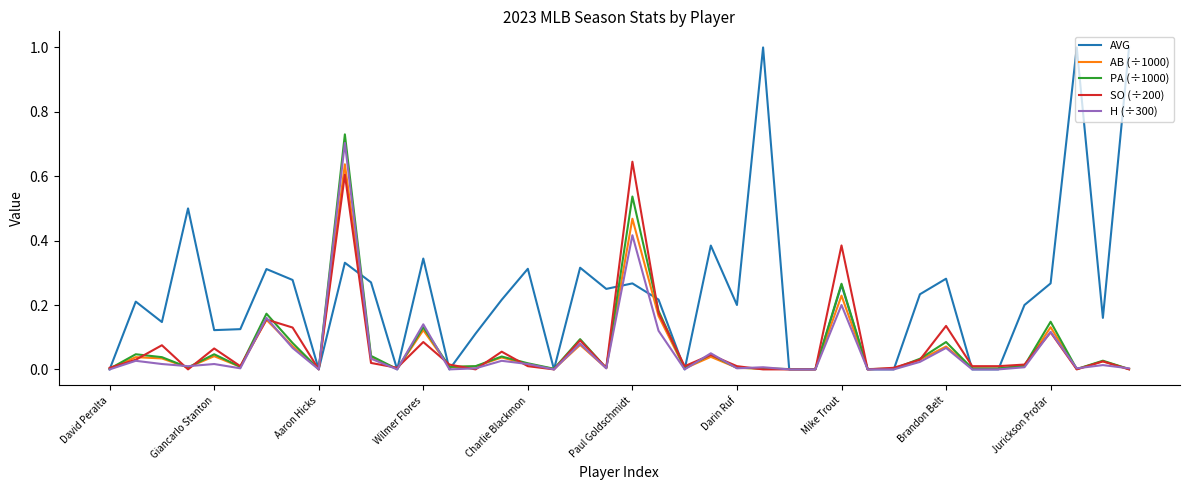

Count the number of categories in the chart.

40